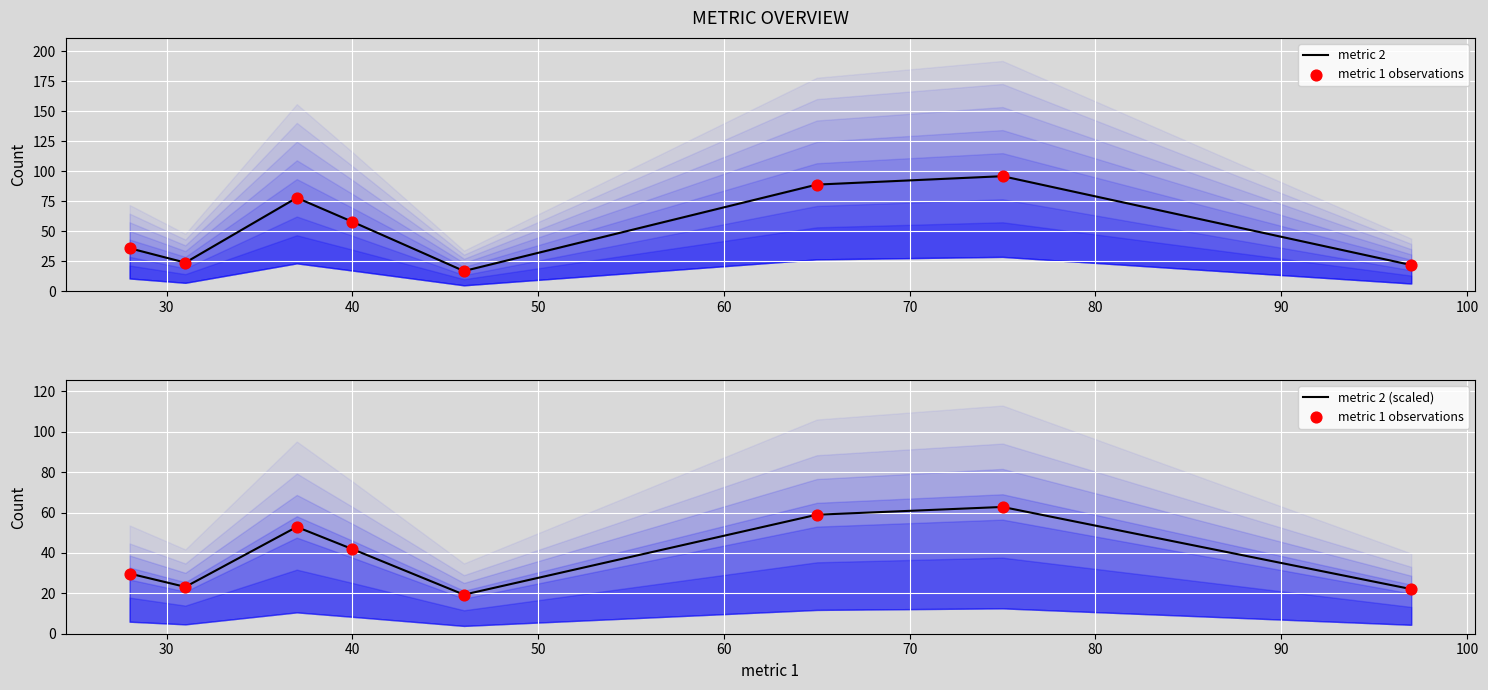

What are all the series names shown in the legend?

metric 2, metric 1 observations, metric 2 (scaled)